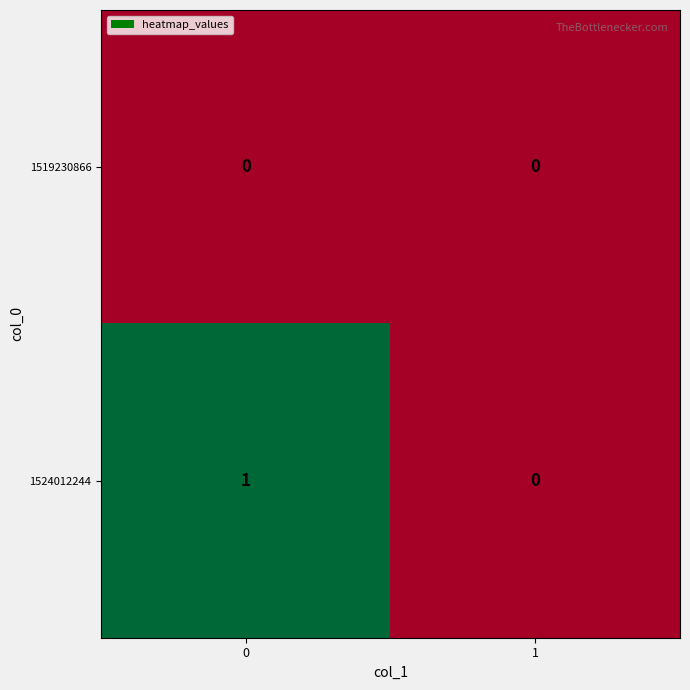

Which series has the largest range (max minus min)?

1524012244